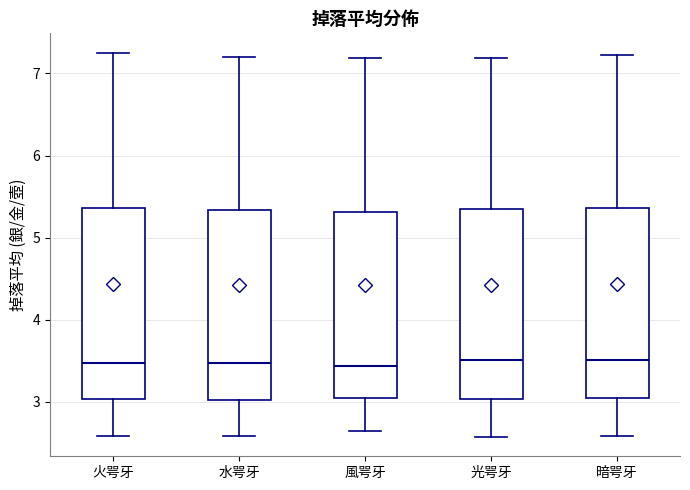

Where is the lower edge of the box for 水咢牙 on the y-axis? The values are not printed on the chart, so give them approximately, as read against the axis.

3.0